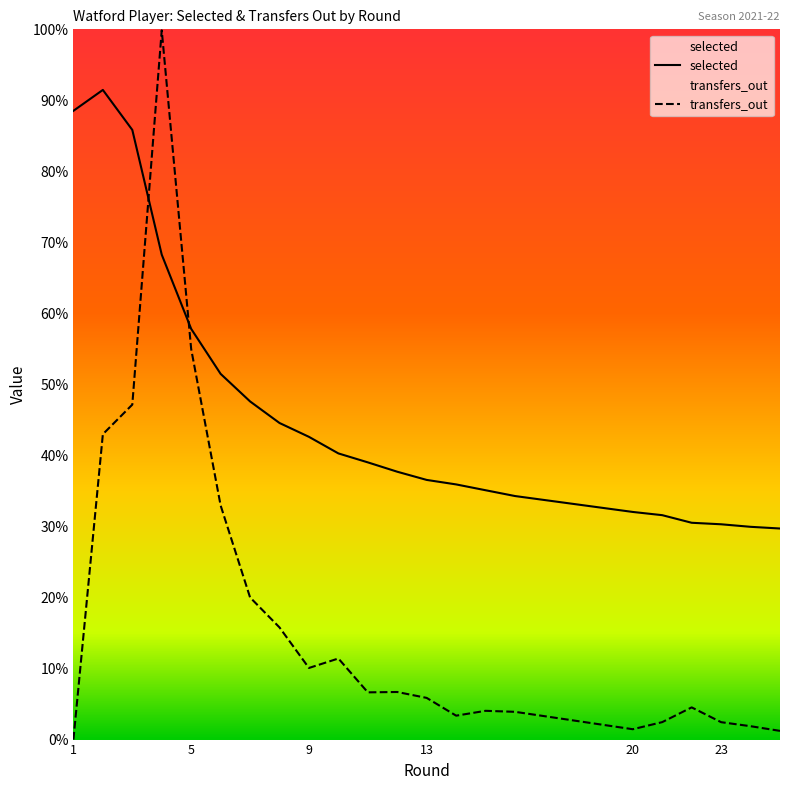

List the series in order of their overall mean, lowest first.

transfers_out, selected